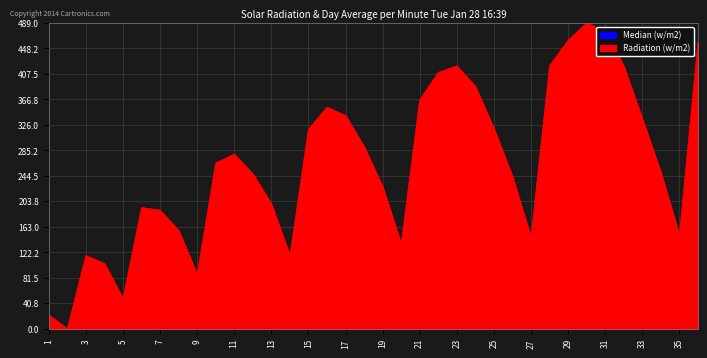

List the labels in order of value, largest first.

30, 31, 29, 36, 28, 23, 32, 22, 24, 21, 16, 17, 33, 25, 15, 18, 11, 10, 34, 12, 26, 19, 13, 6, 7, 8, 35, 27, 20, 3, 14, 4, 9, 5, 1, 2